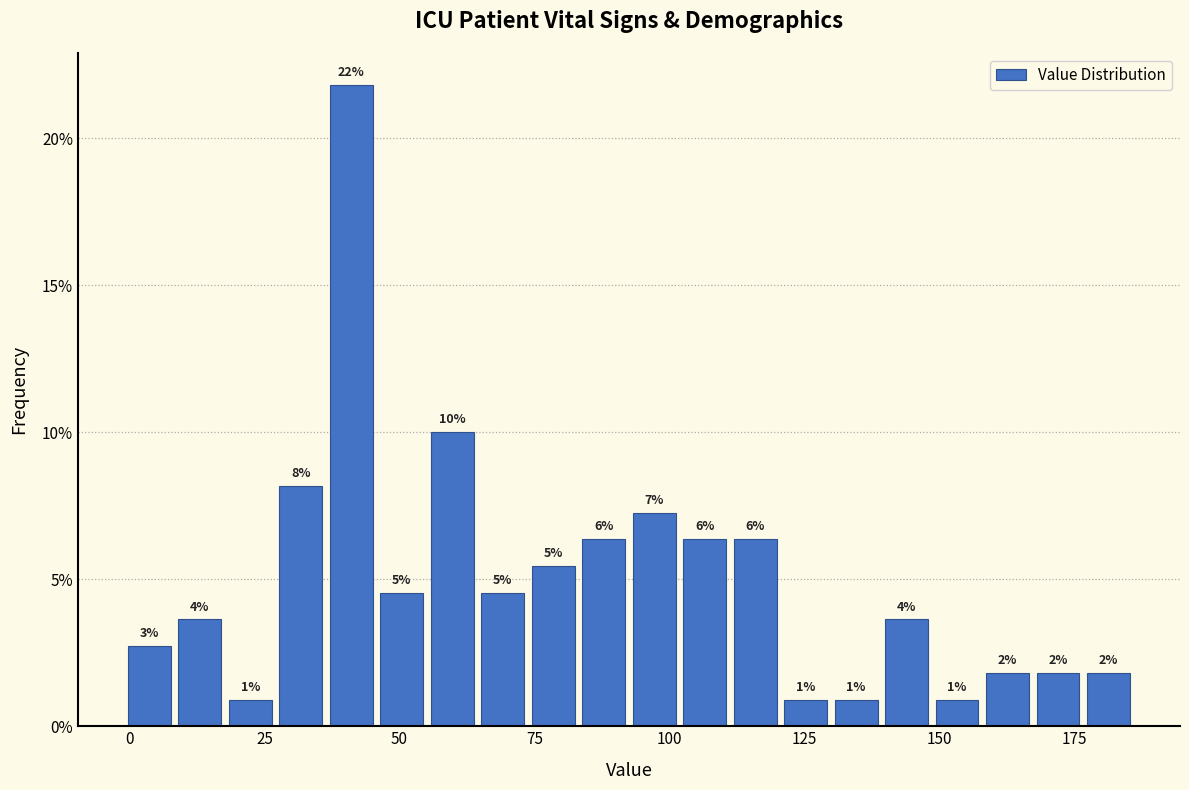

Around what value on the x-axis is the tallest bar? Give the approximate position of its centre, as read against the axis.

40